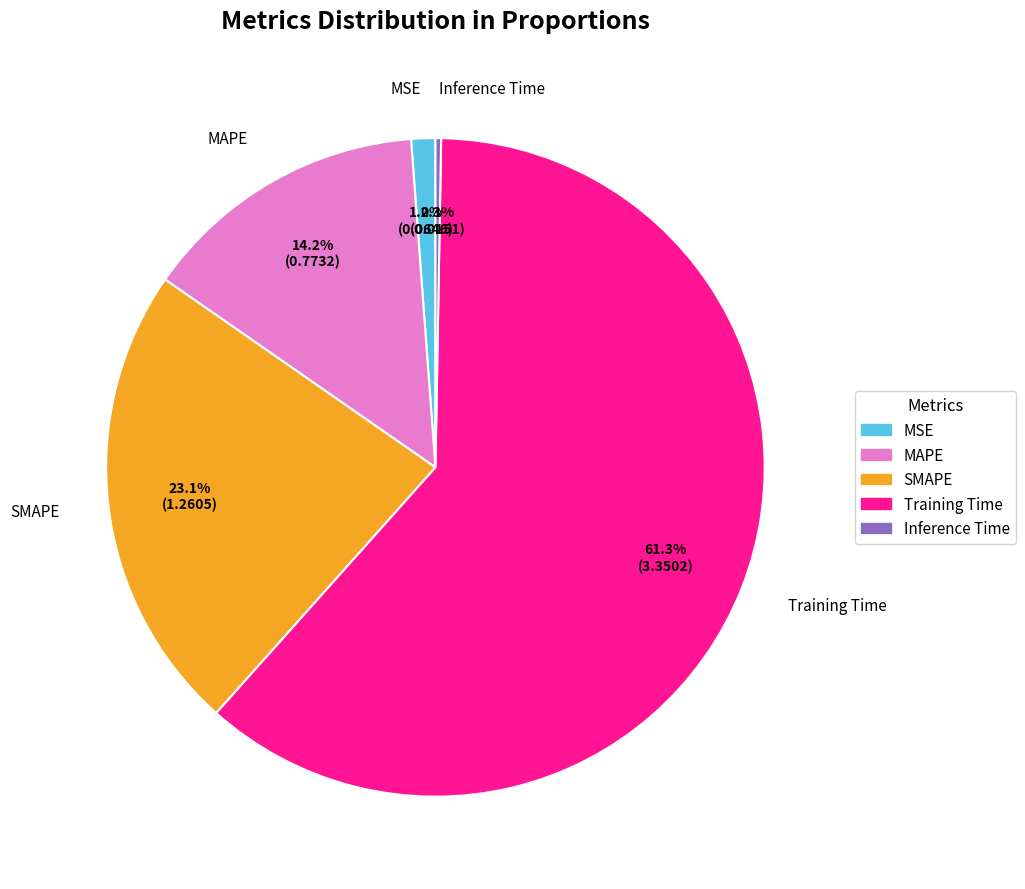

How much of the chart is everything except SMAPE?

76.9%